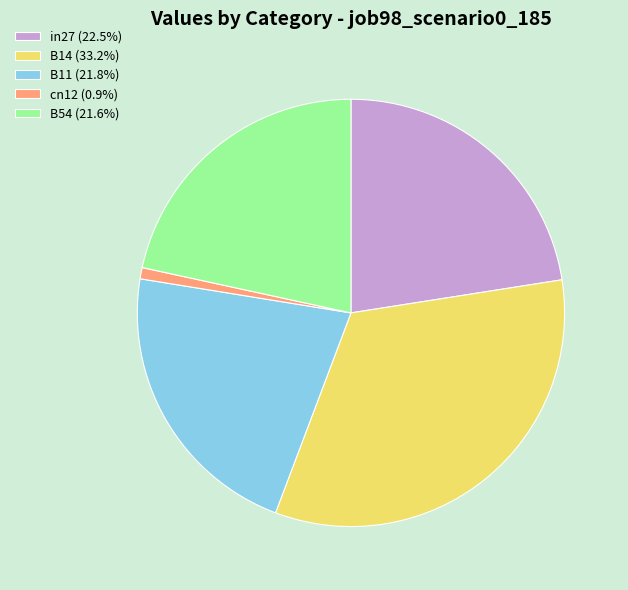

Combined, do B11 (21.8%) and in27 (22.5%) account for over 50%?

No